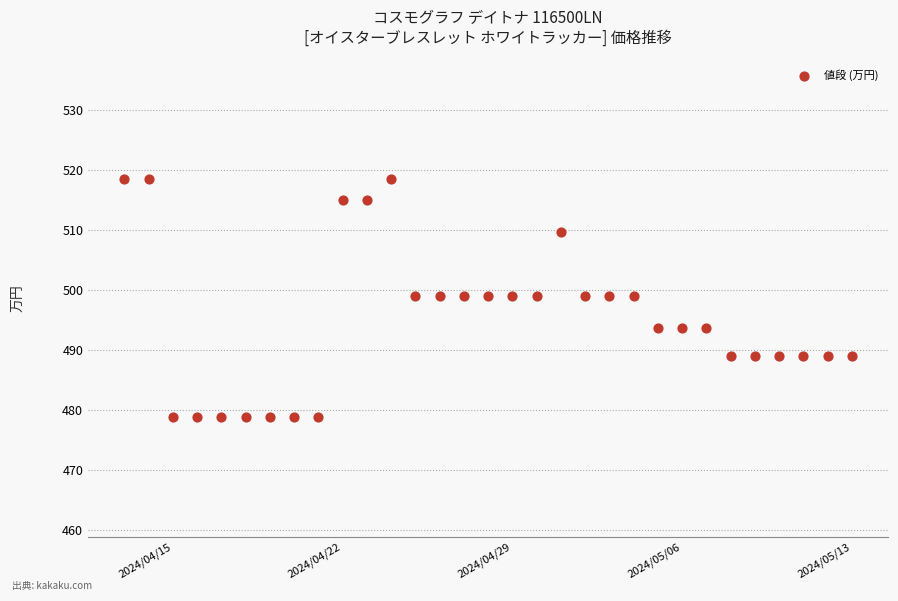

What is the range of X values (max minus min)?

30.0